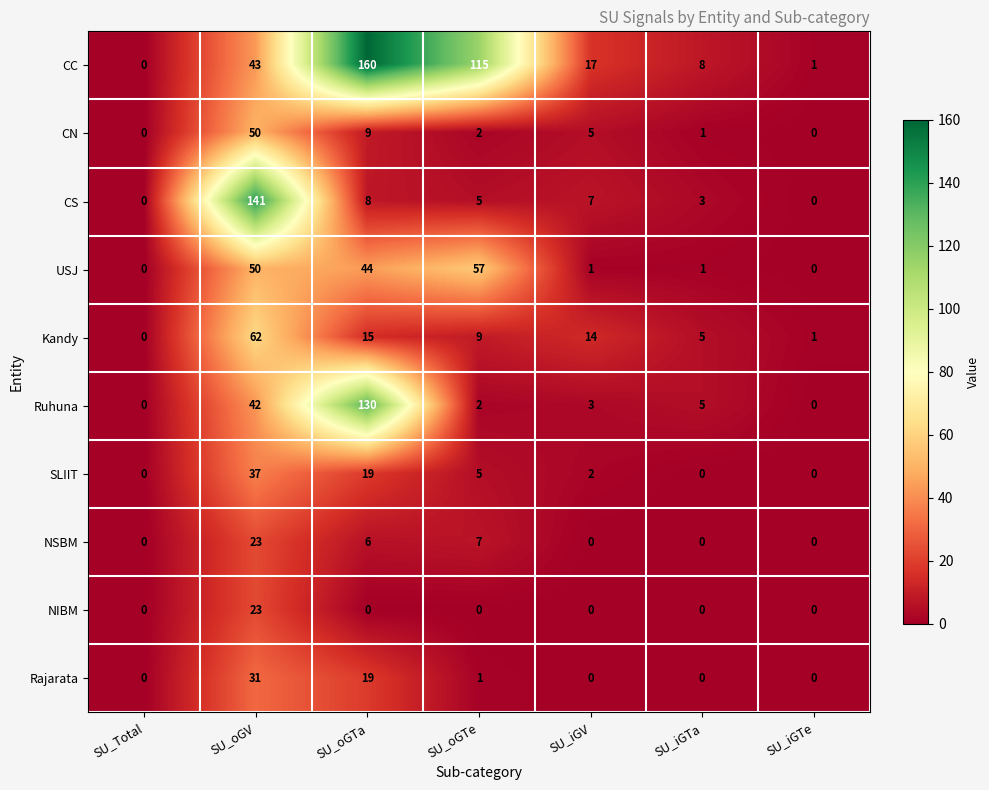

Which series has the largest total across all categories?

CC